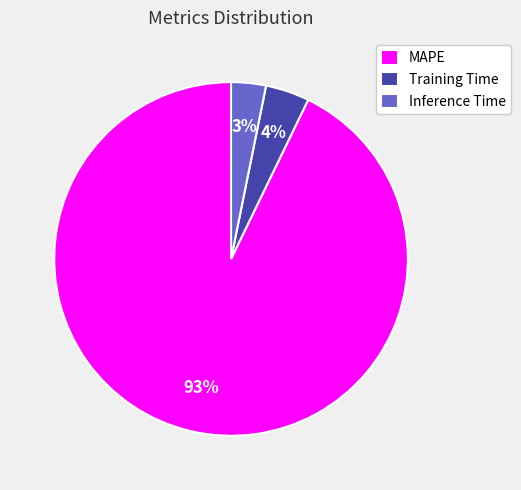

To the nearest percent, what is the difference between the largest and smallest slice percentages?

90%